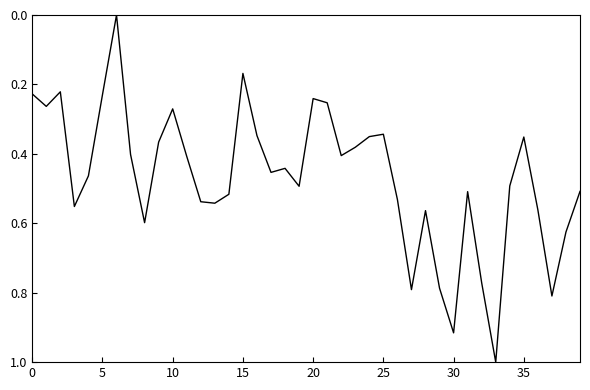

Does the chart display data point markers on the line(s)?

No